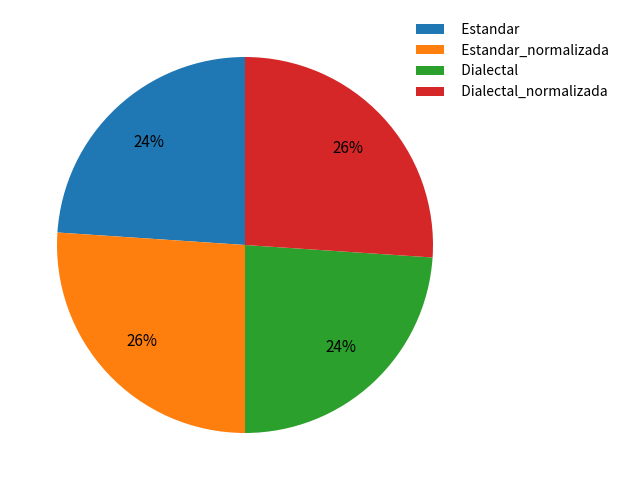

Is it true that Estandar_normalizada is 26% of the pie?

True